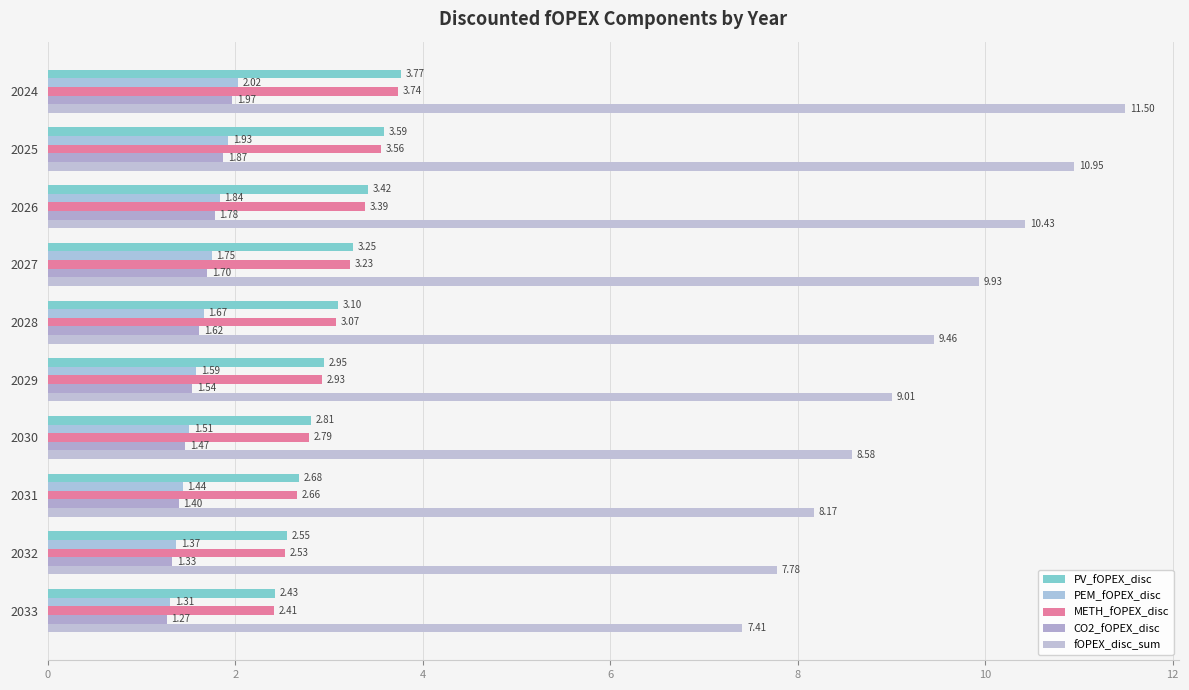

How many data points in PV_fOPEX_disc are above 3?

5